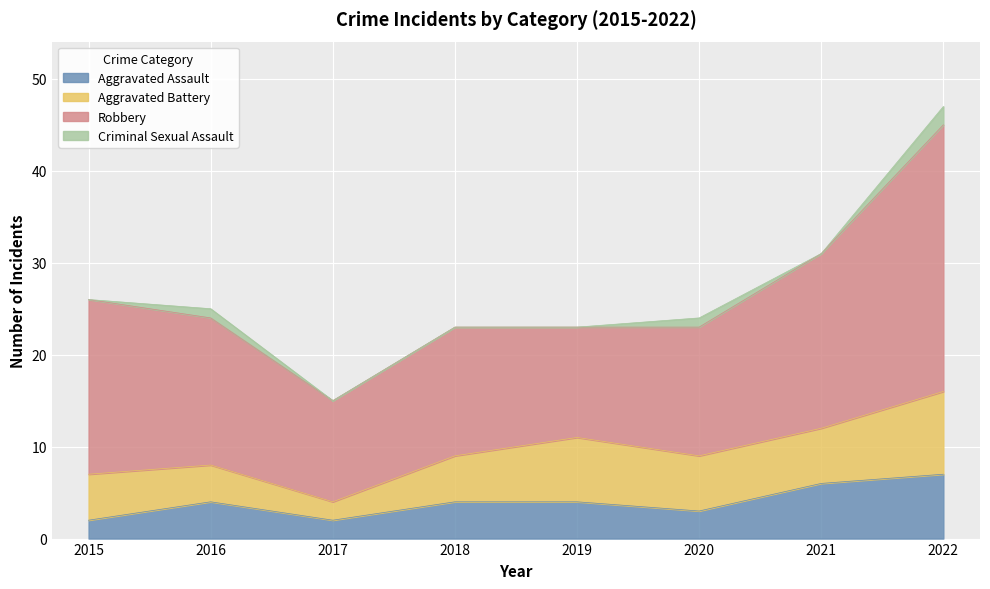

What is the spread (max minus min) of values at 2022?

27